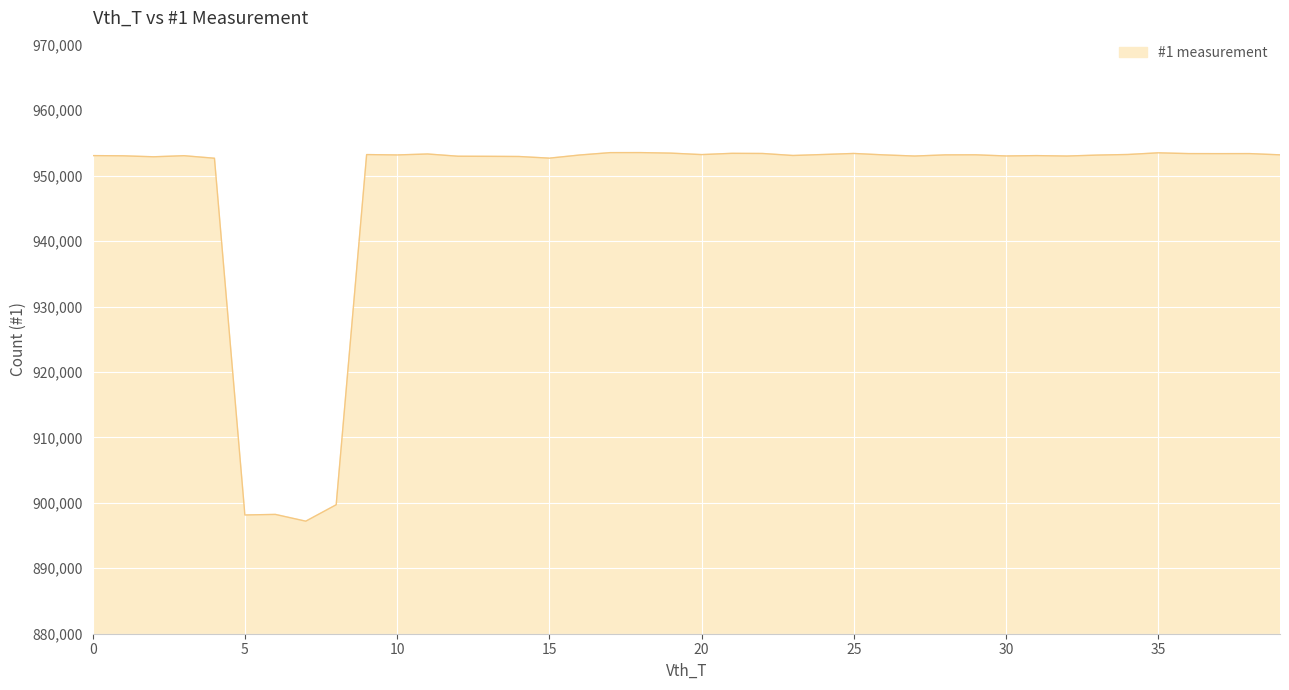

Does the chart display data point markers on the line(s)?

No